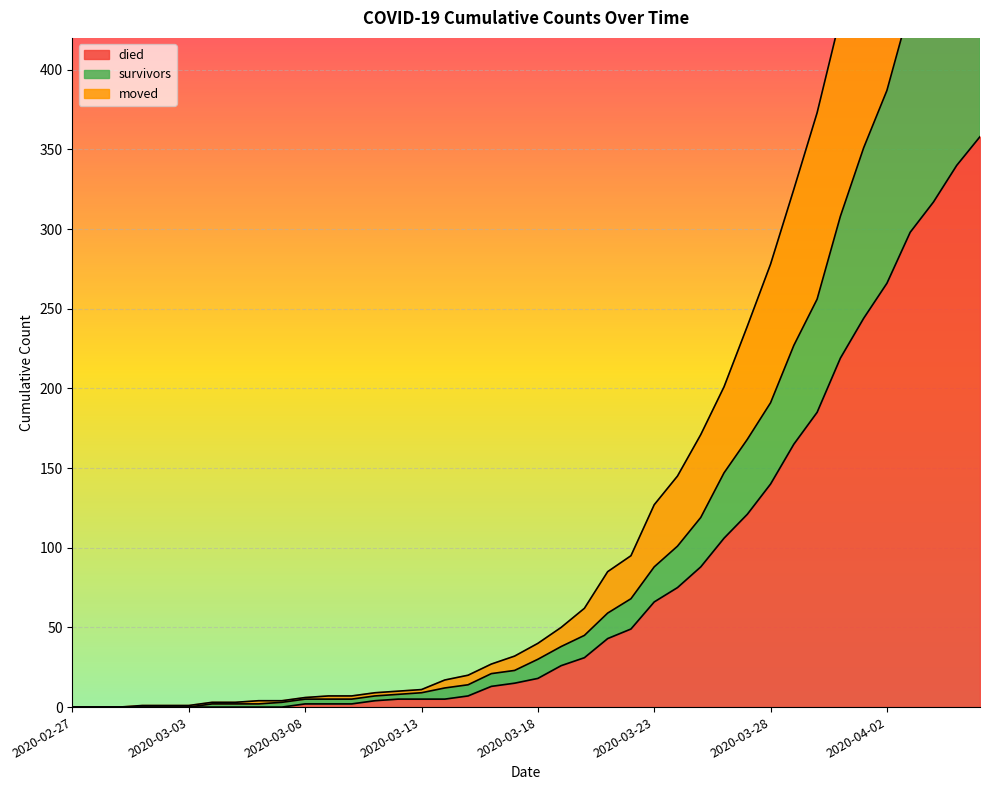

How many values in the moved series exceed 40?

19